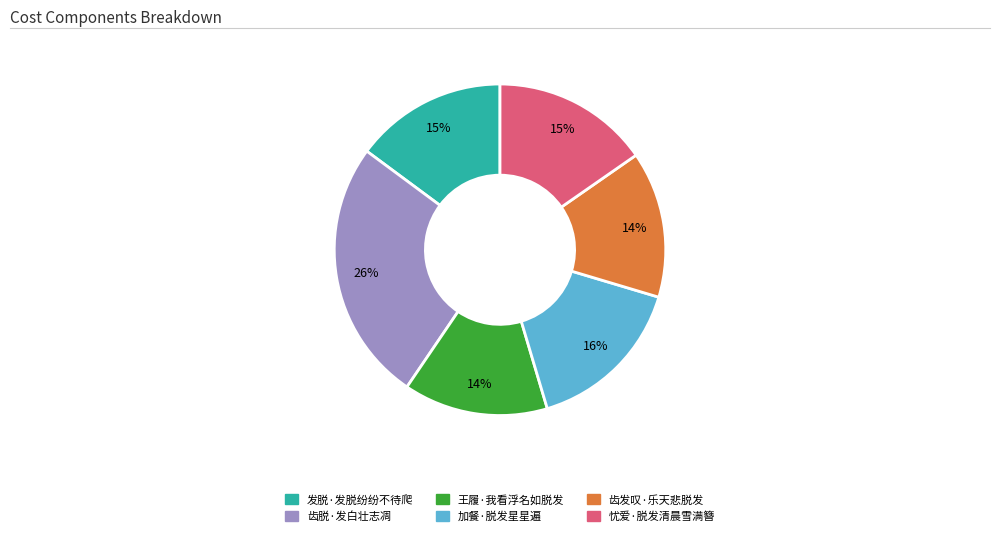

To the nearest percent, what is the difference between the 加餐·脱发星星遍 and 发脱·发脱纷纷不待爬 slice percentages?

1%